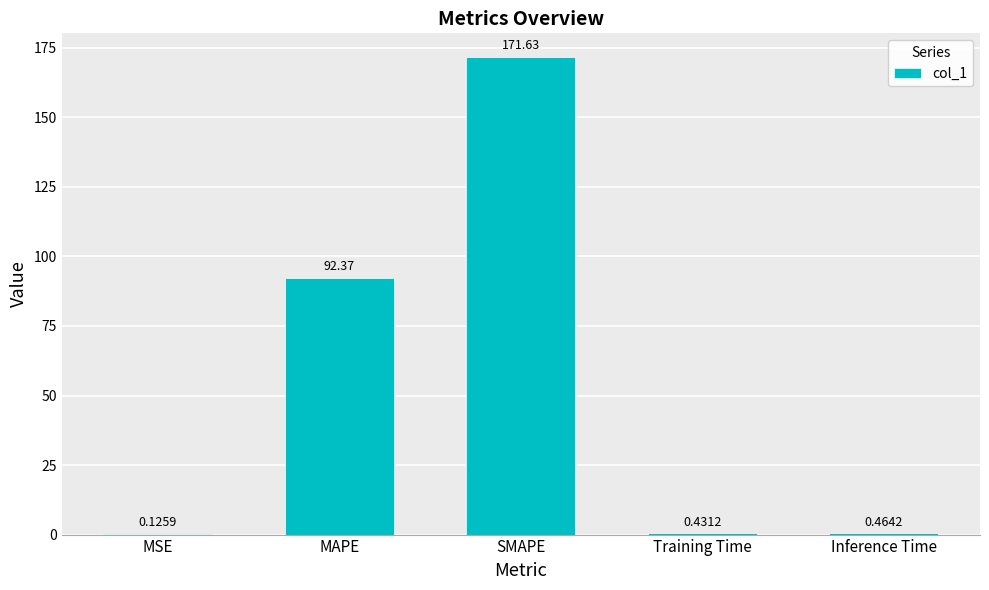

What is the difference between the values at SMAPE and MSE?

171.5